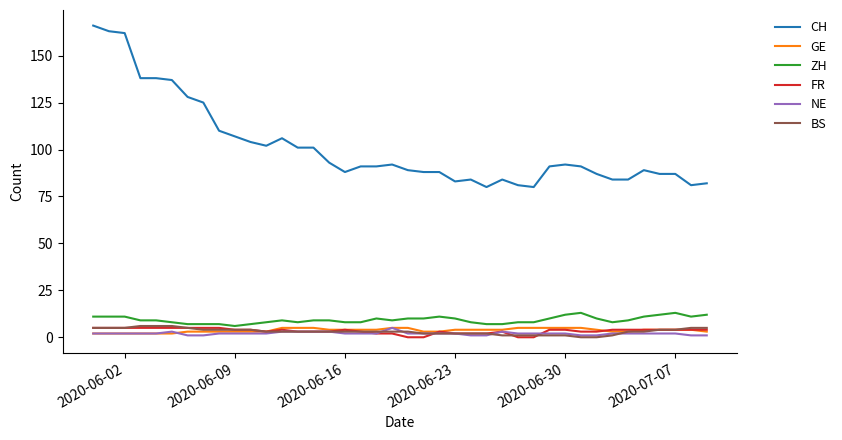

True or false: NE has more than 2 interior local peaks.

True